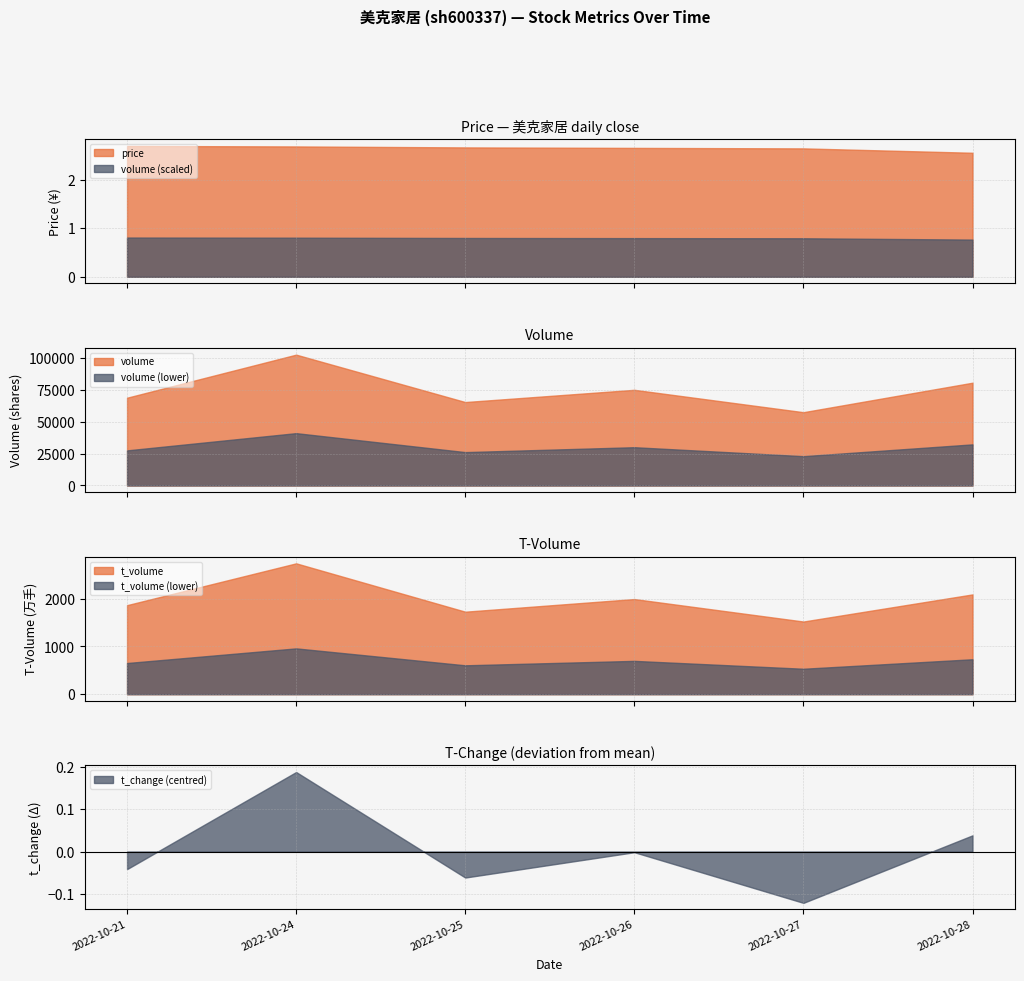

Read the volume value at 2022-10-21.

68839.0